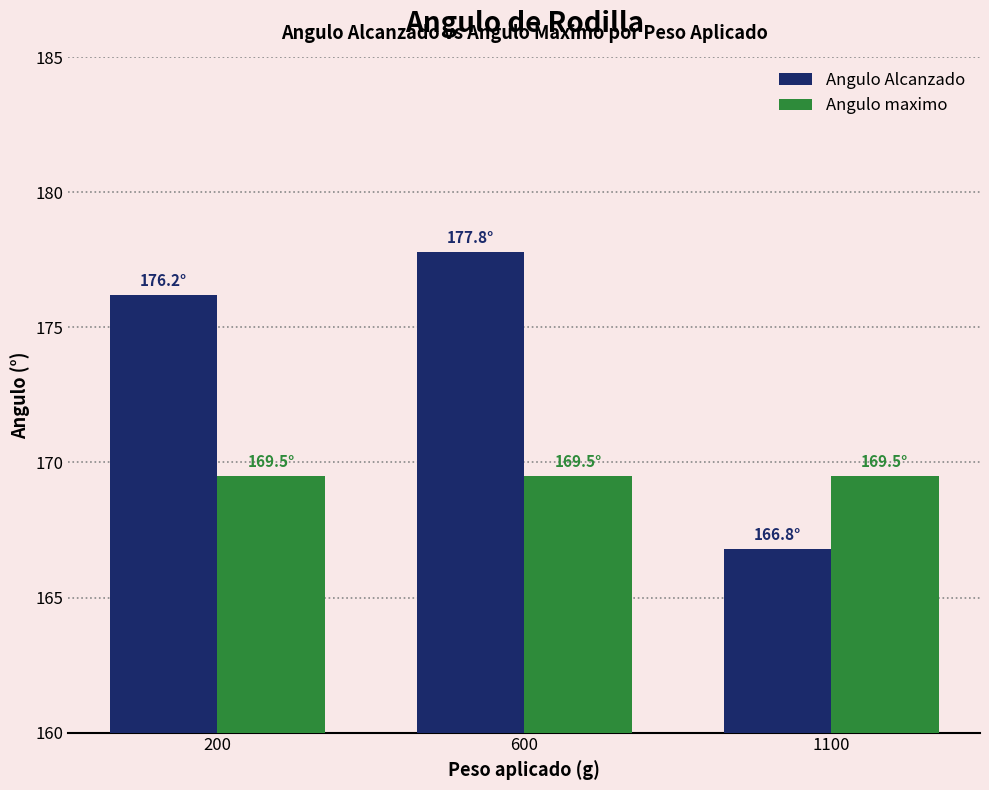

Are the bars grouped side by side (vs. stacked)?

Yes